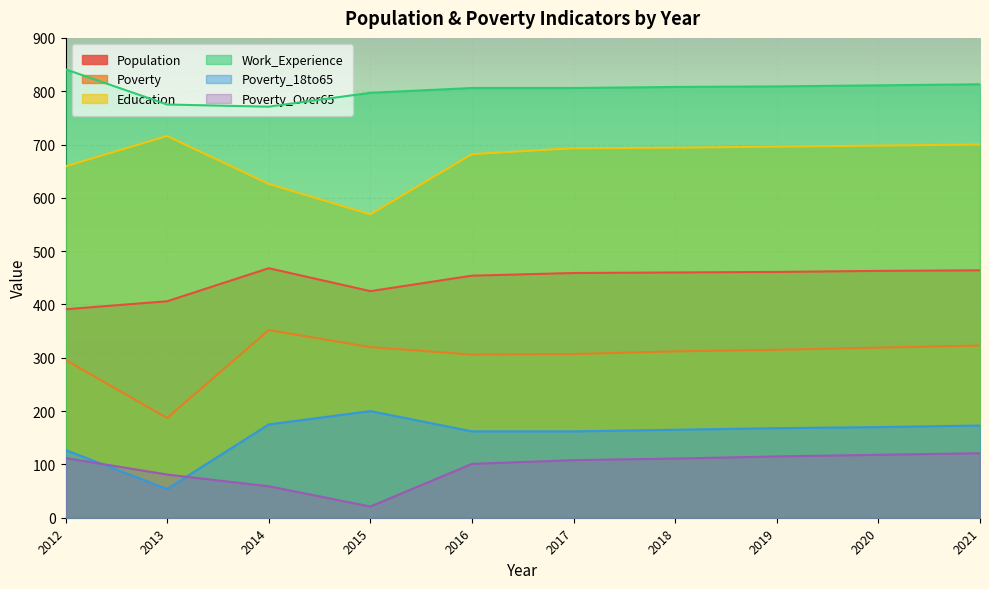

What is the greatest value displayed?

841